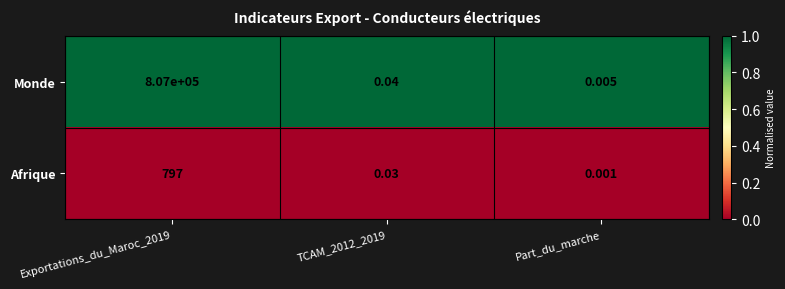

Which series has the largest range (max minus min)?

Monde